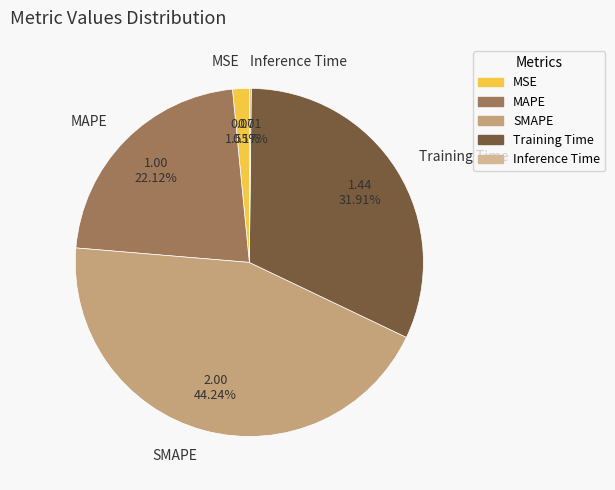

To the nearest percent, what is the difference between the largest and smallest slice percentages?

44%